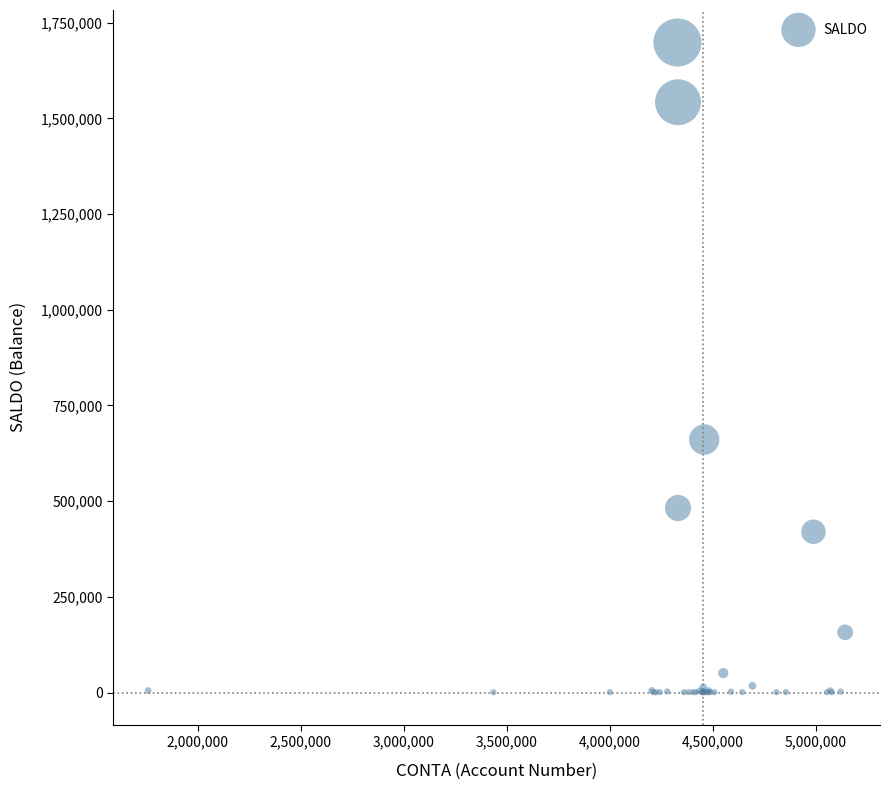

What Y value in the scatter plot is closest to 849509?

660912.1